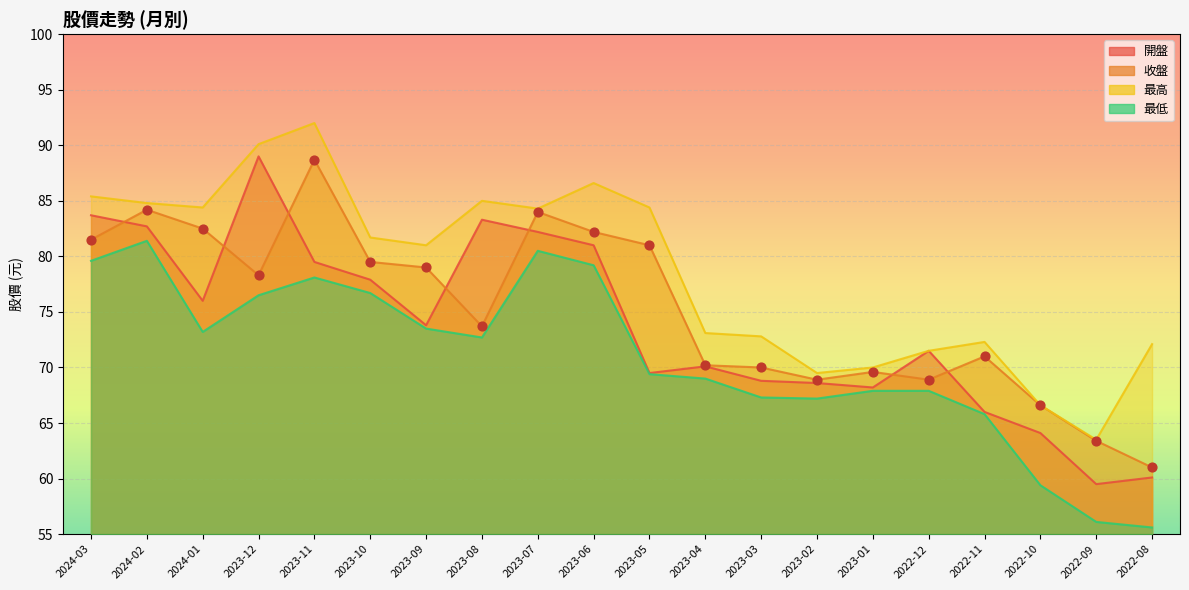

What is the total value across all series at 2023-02?

274.2